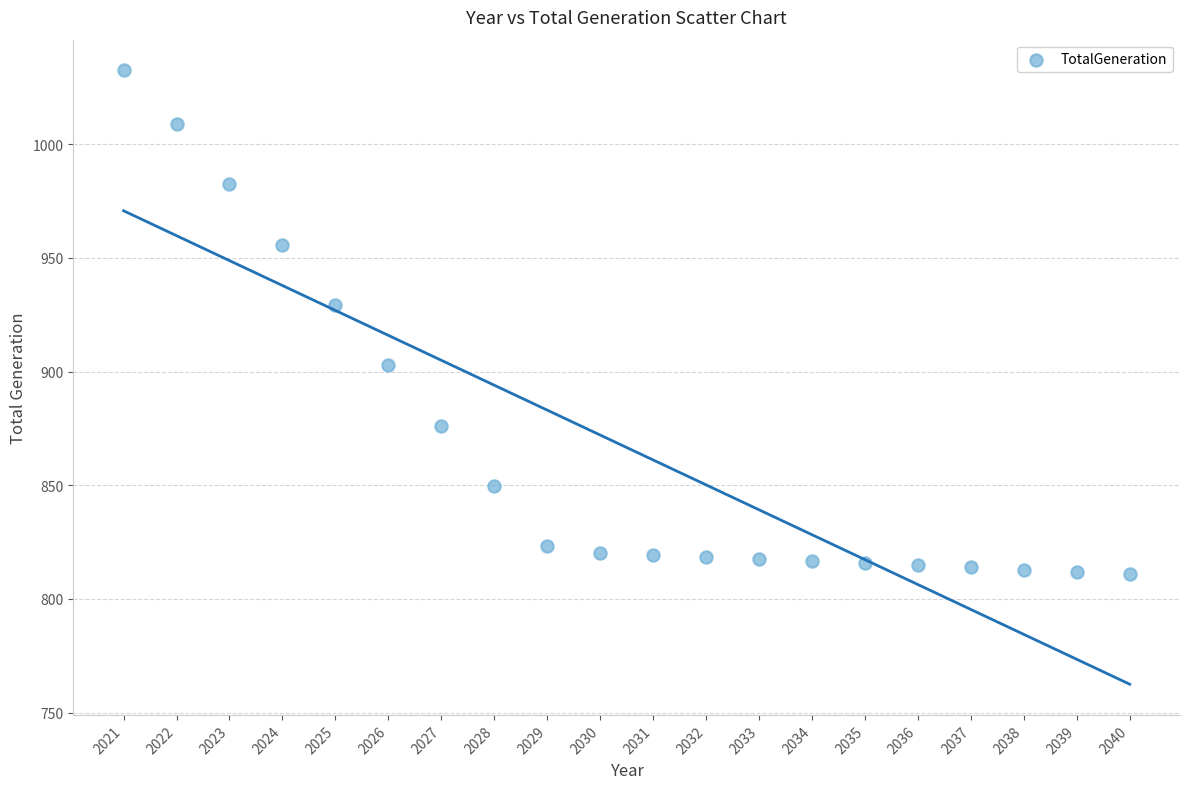

What Y value in the scatter plot is closest to 921?

929.3